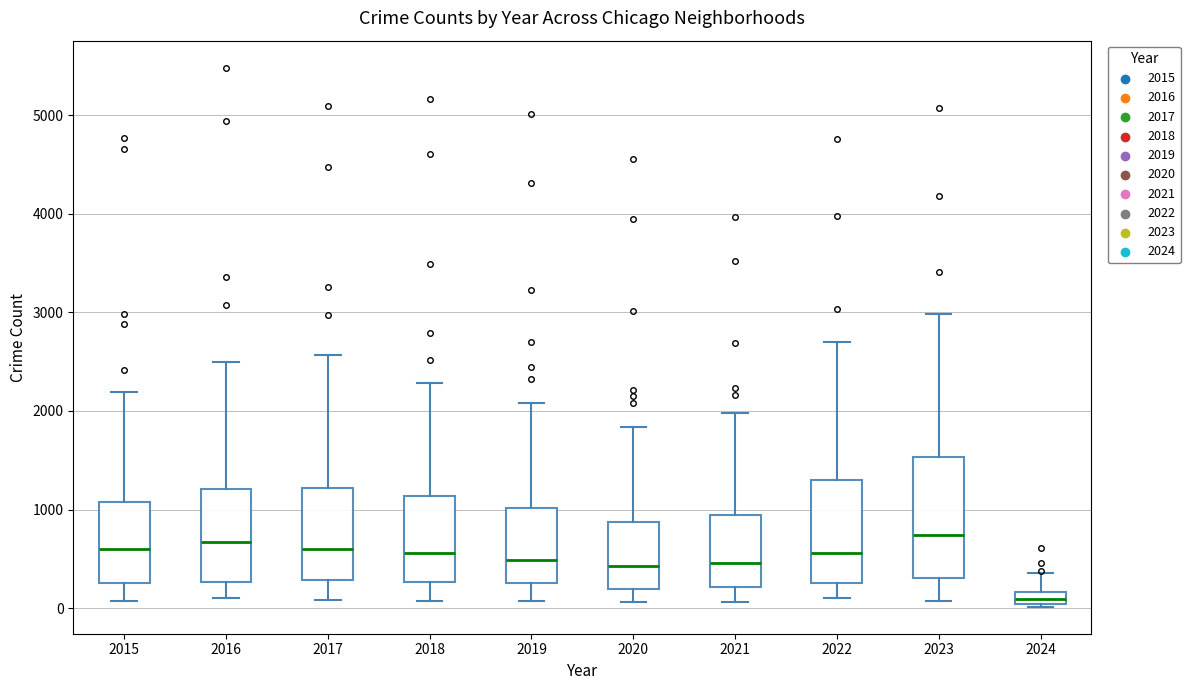

Which box is the tallest, from its lower edge to its upper edge?

2023